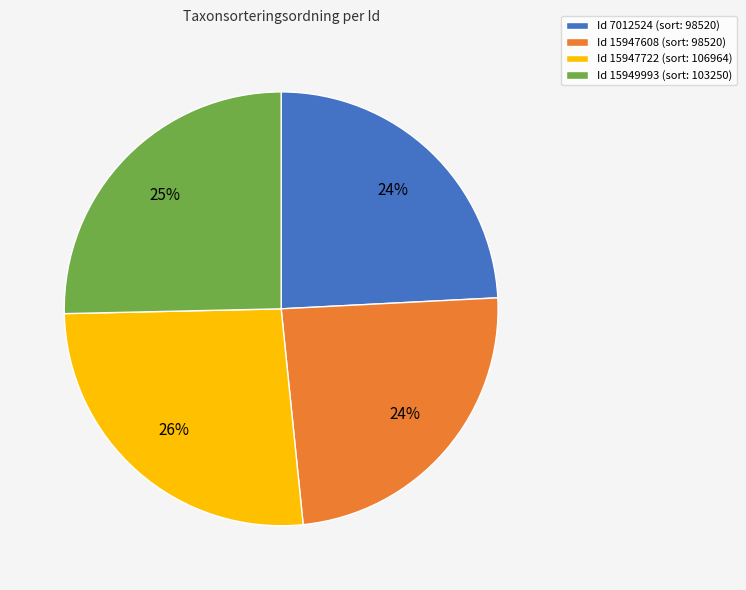

Does Id 15947722 (sort: 106964) represent more than half of the total?

No